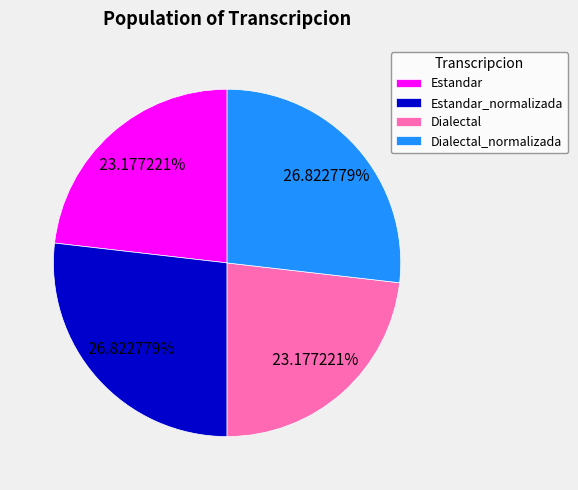

To the nearest percent, what is the difference between the largest and smallest slice percentages?

4%